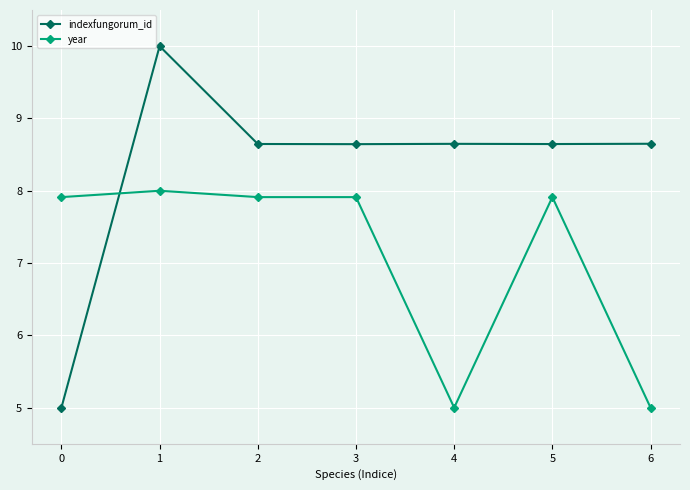

Which series changed the most between 0 and 5?

indexfungorum_id